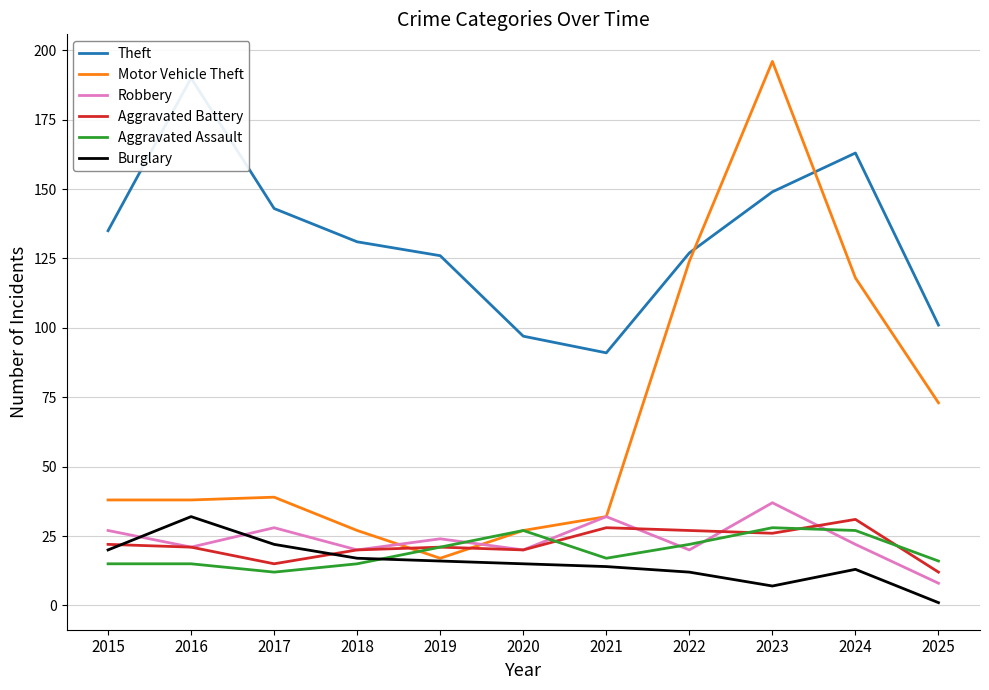

Count the number of categories in the chart.

11